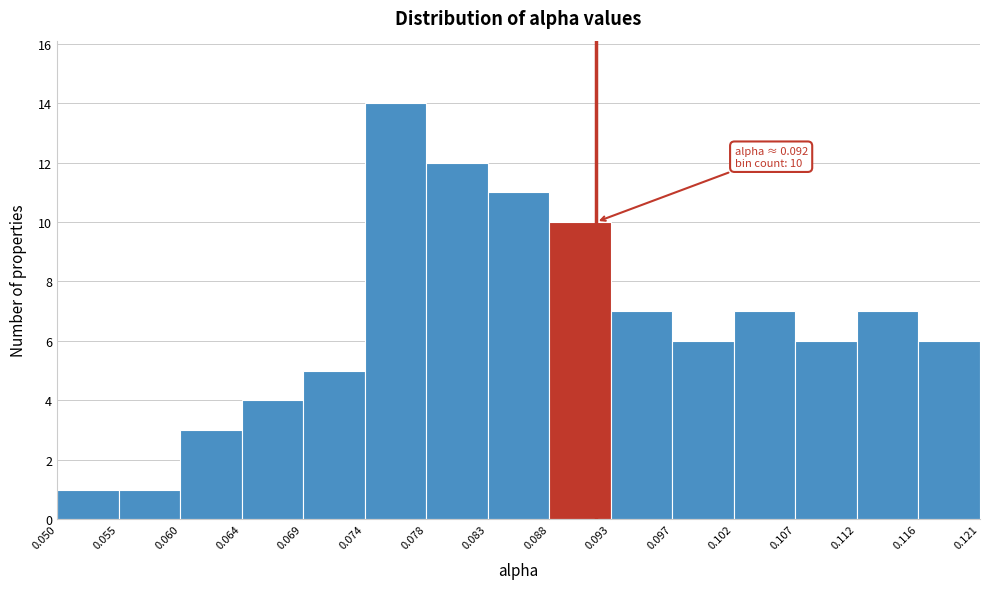

Which range on the x-axis has the tallest bar?

0.074 to 0.078